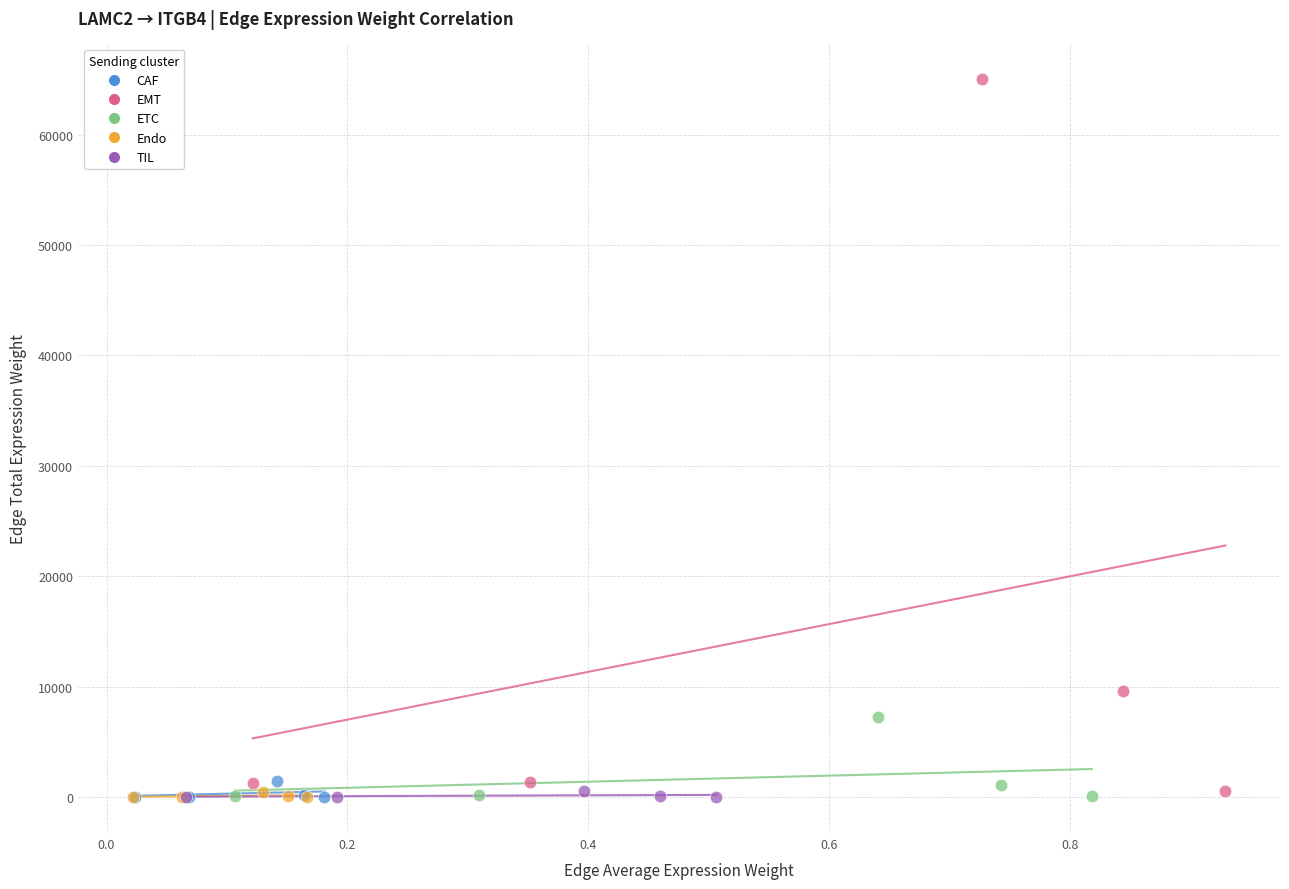

Which series has the largest Y range (max minus min)?

EMT